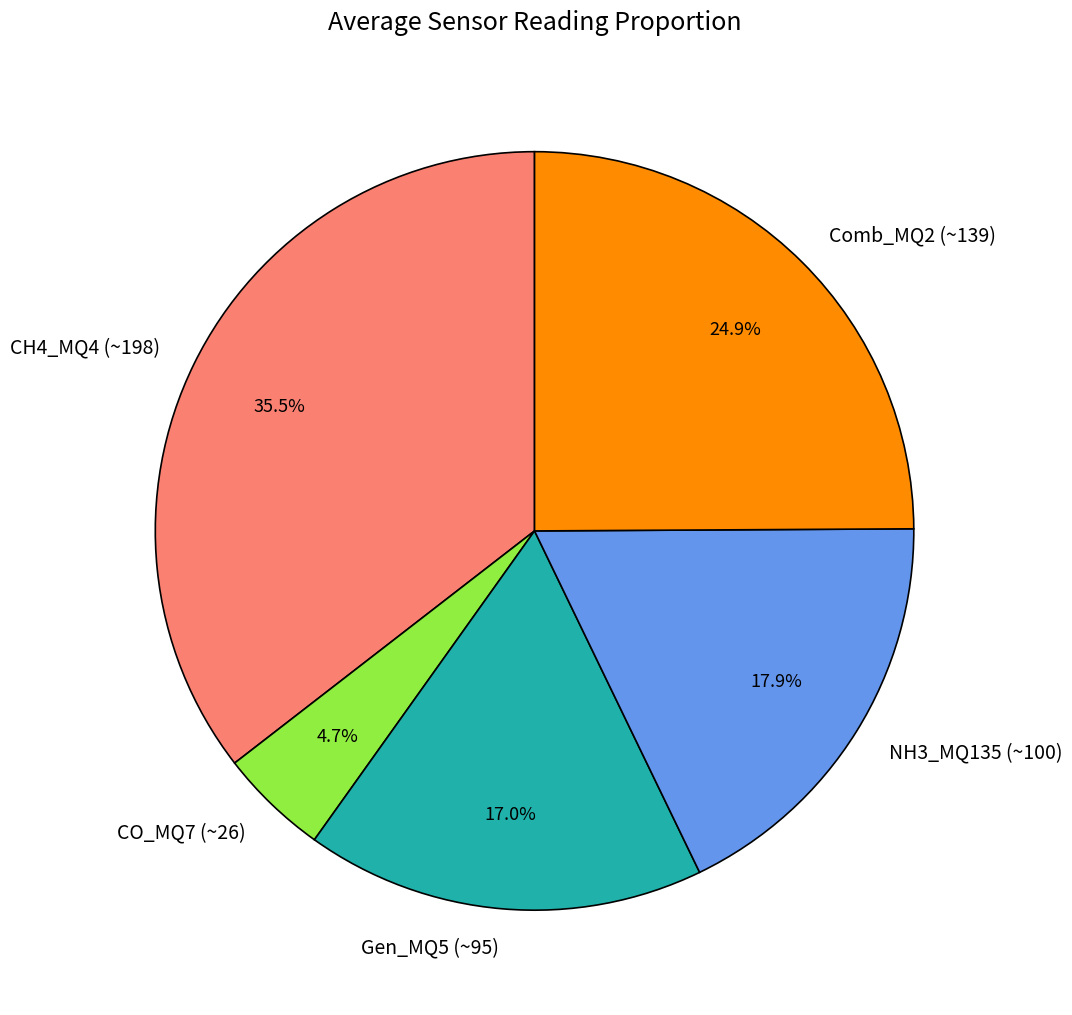

To the nearest percent, what is the difference between the Gen_MQ5 (~95) and NH3_MQ135 (~100) slice percentages?

1%